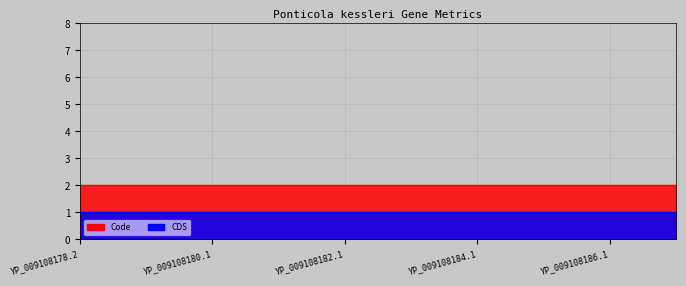

What are all the series names shown in the legend?

Code, CDS